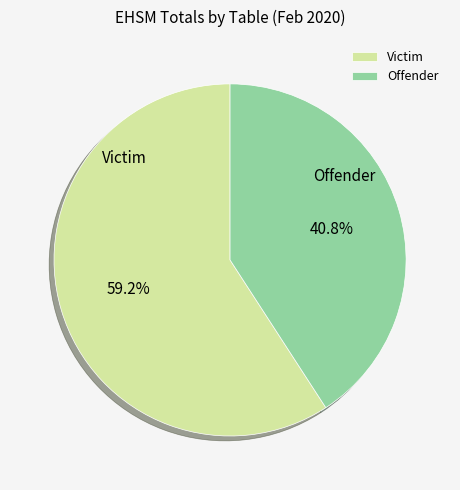

The Offender slice represents 35% of the pie. True or false?

False